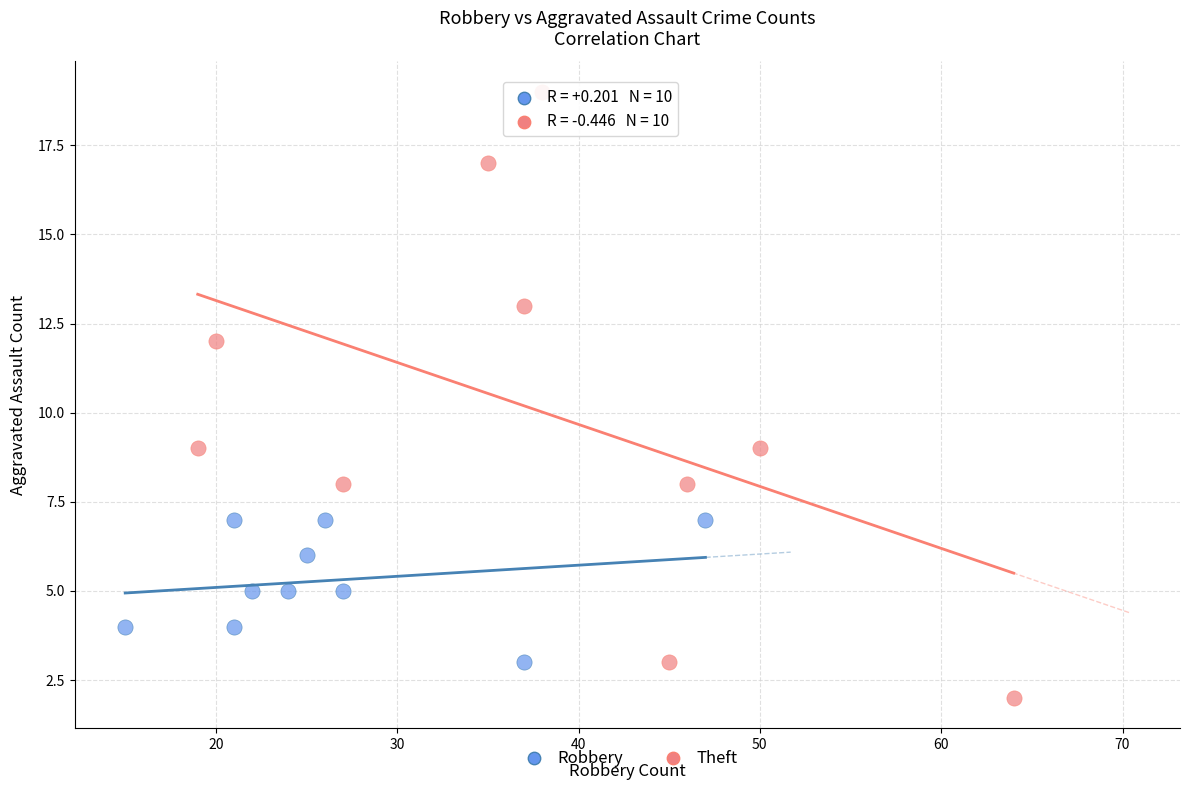

What are all the series names shown in the legend?

Robbery, Theft